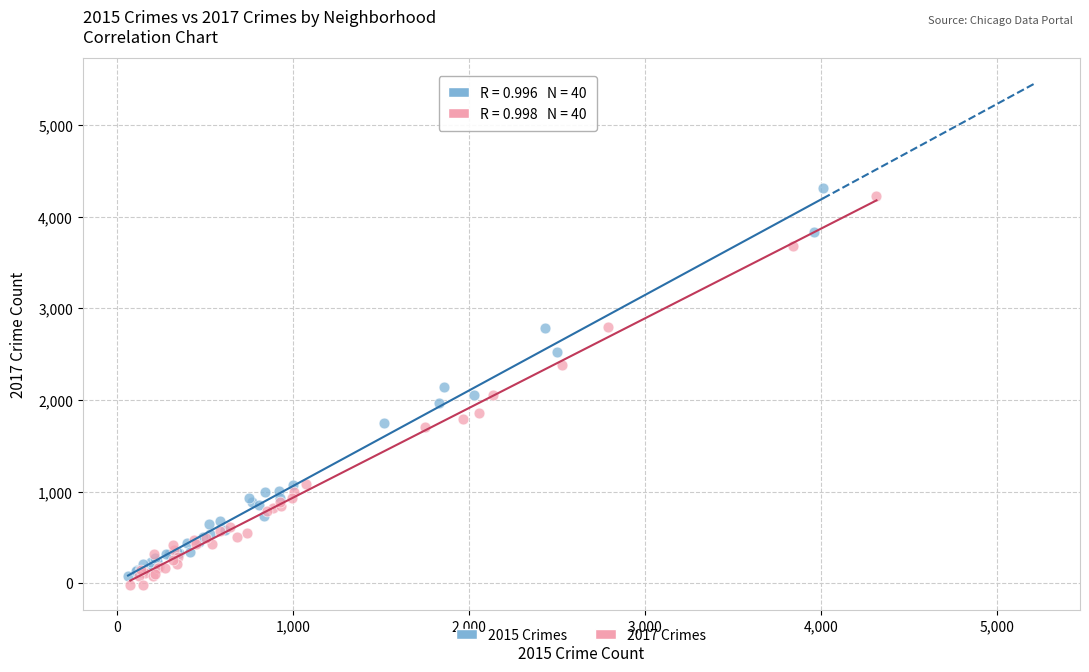

Which series has the largest Y range (max minus min)?

2017 Crimes